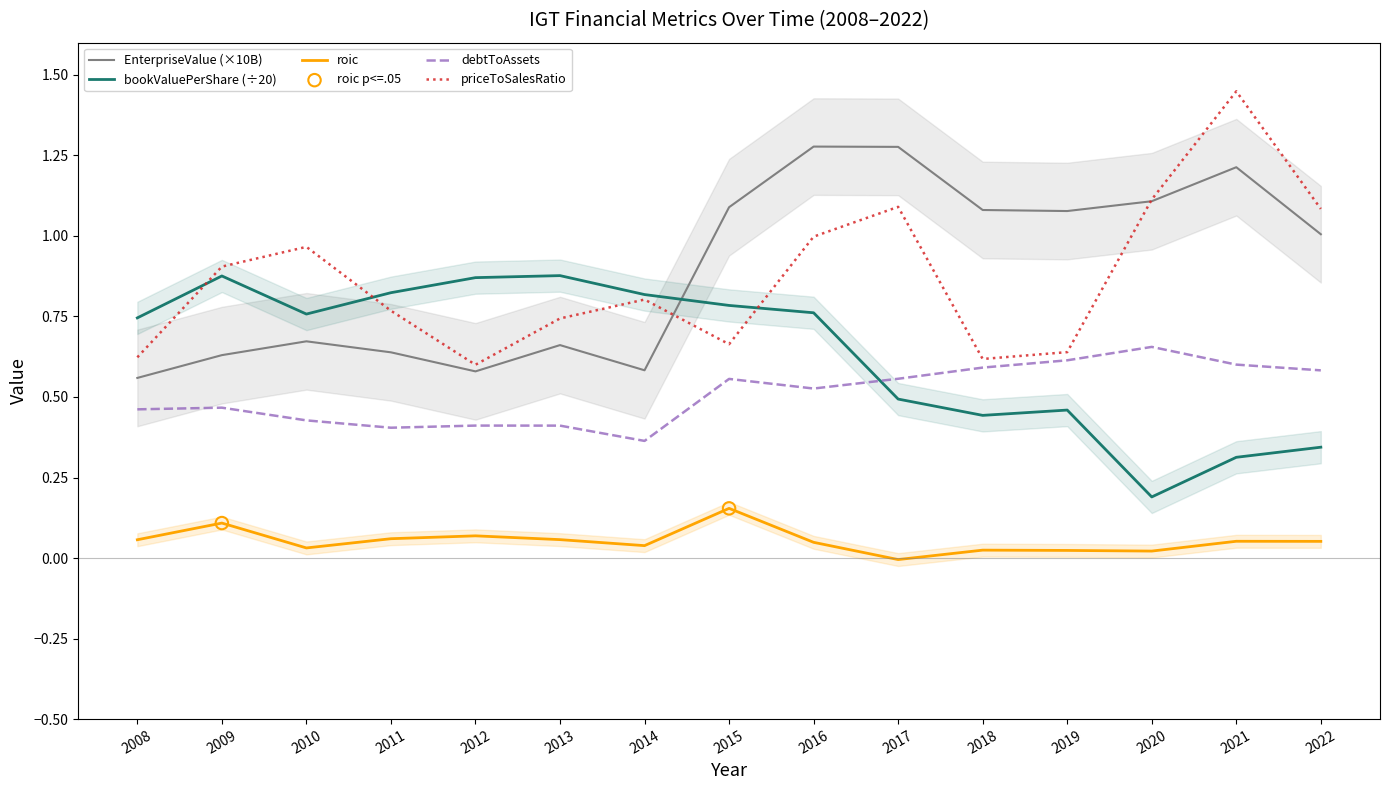

Which series contains the highest Y value?

priceToSalesRatio